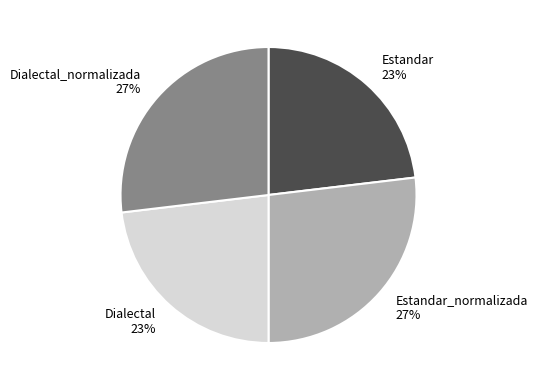

To the nearest percent, what is the combined percentage of Estandar and Dialectal_normalizada?

50%